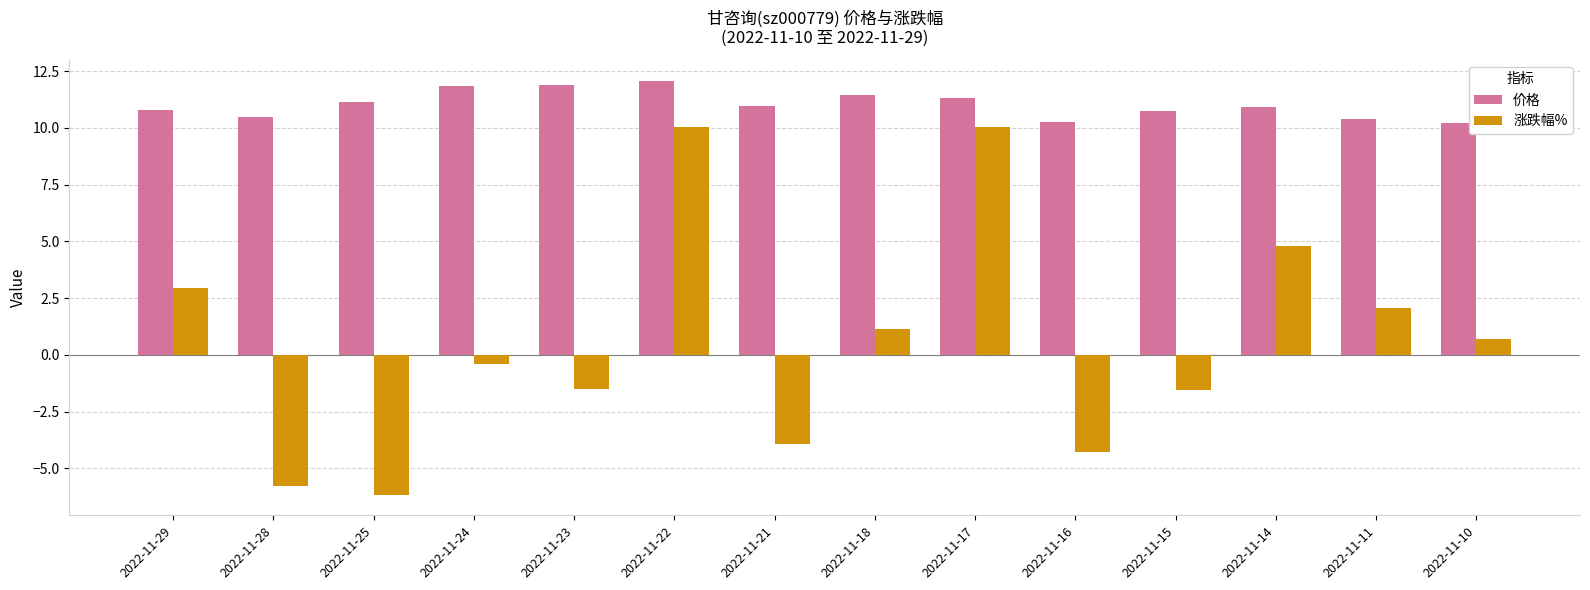

What is the value of the 涨跌幅% bar at the 2nd from the left?

-5.8